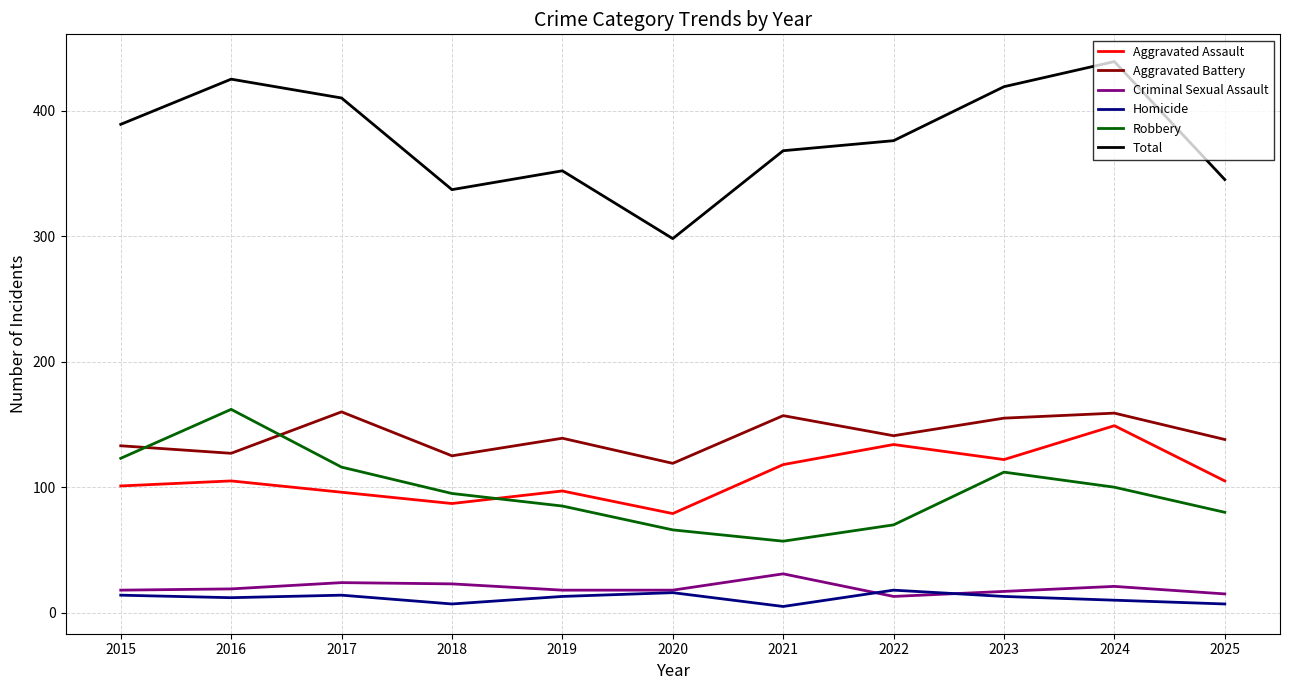

What are all the series names shown in the legend?

Aggravated Assault, Aggravated Battery, Criminal Sexual Assault, Homicide, Robbery, Total